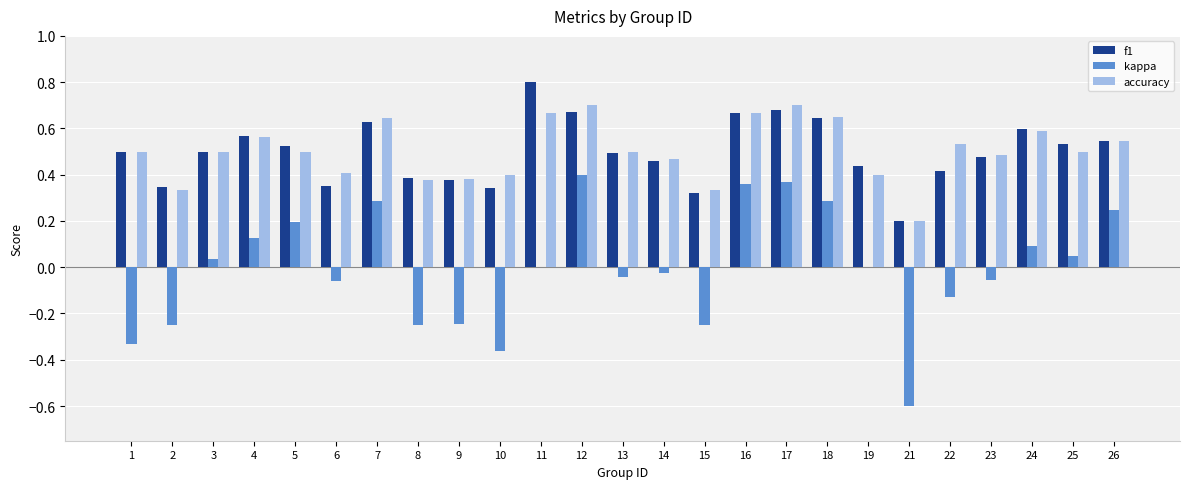

What are all the series names shown in the legend?

f1, kappa, accuracy